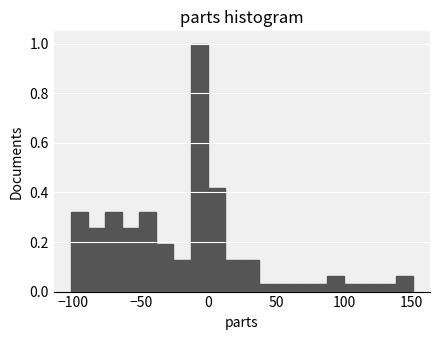

Read against the x-axis, roughly where is the centre of the tallest bar?

-5